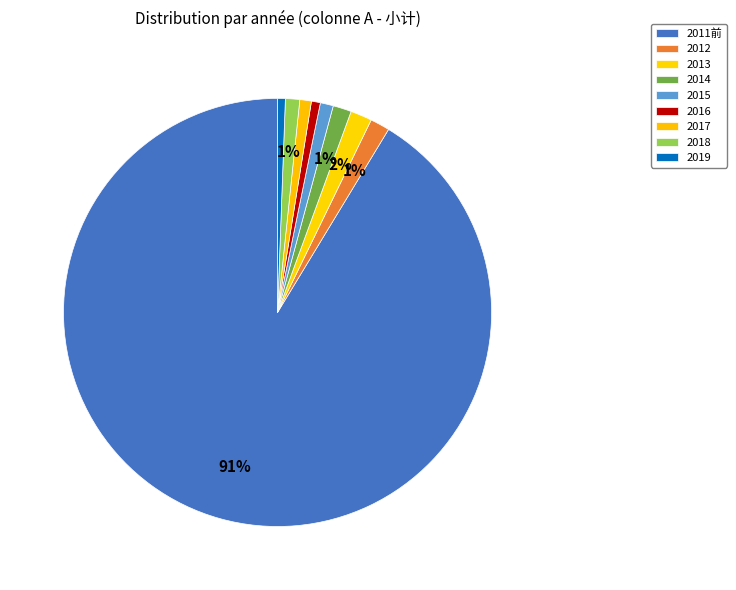

How many segments does this pie chart have?

9